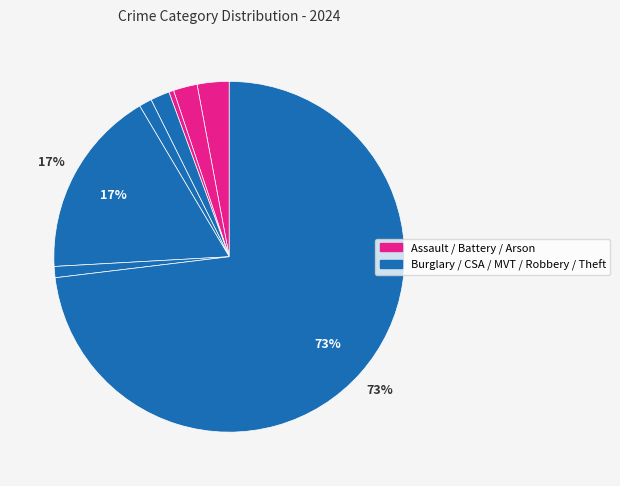

How many slices are in this pie chart?

8